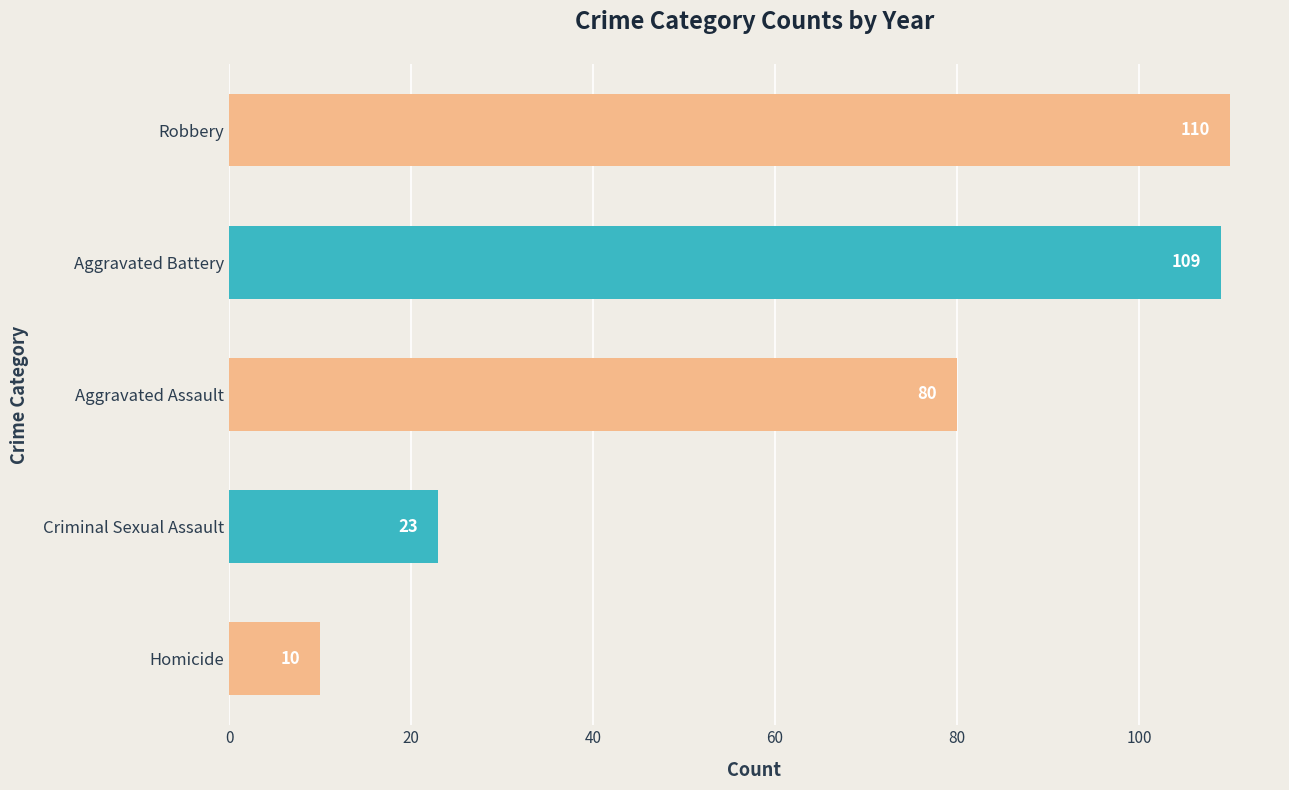

The value at Aggravated Assault is 119. True or false?

False